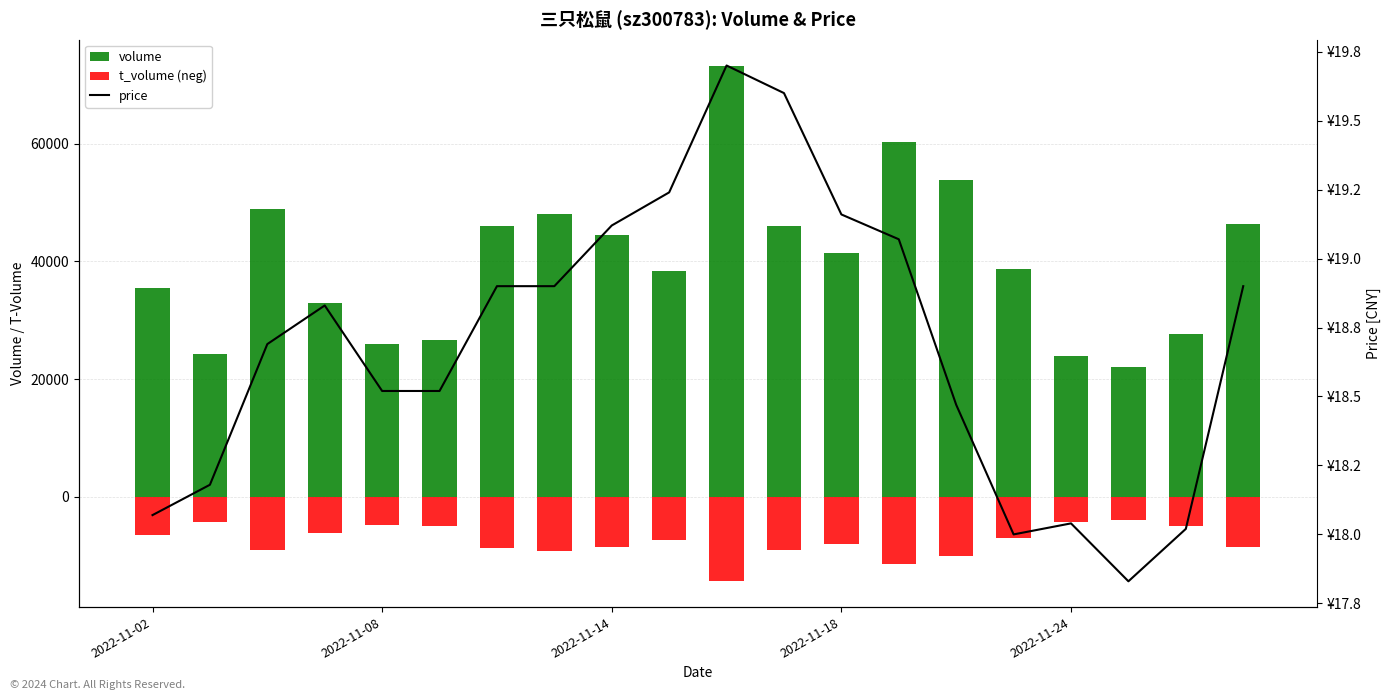

What is the value of the t_volume (neg) bar at the 10th from the left?

-7327.0